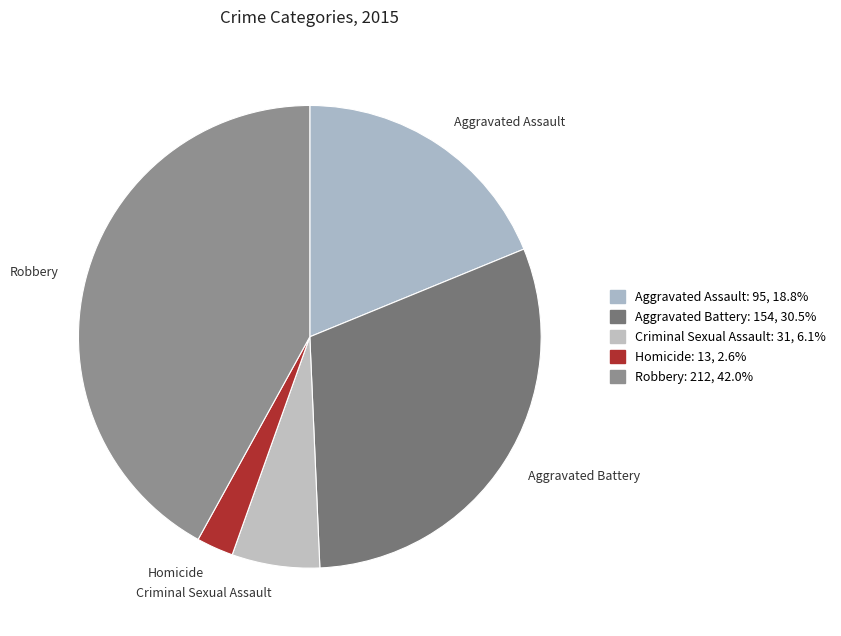

Between Criminal Sexual Assault and Aggravated Assault, which is larger?

Aggravated Assault